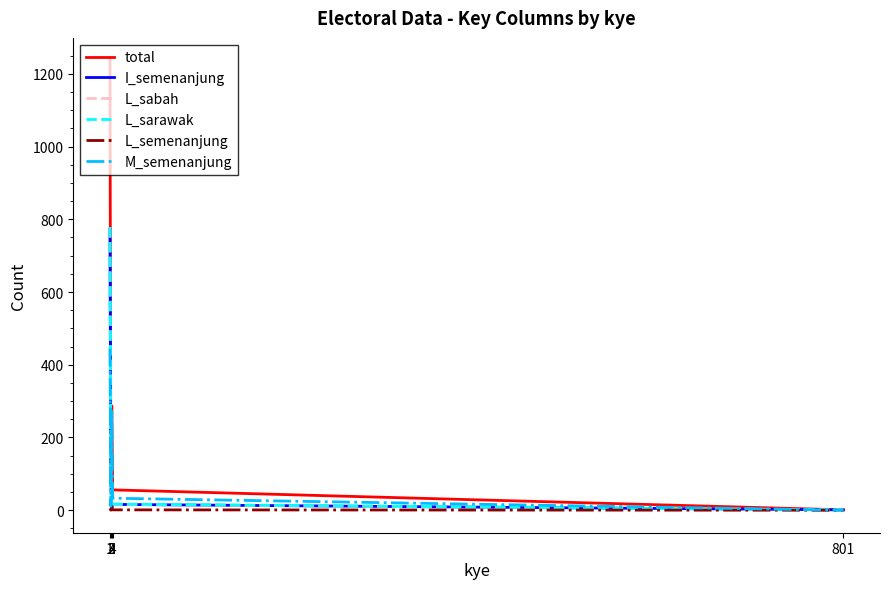

Which series has the largest range (max minus min)?

total